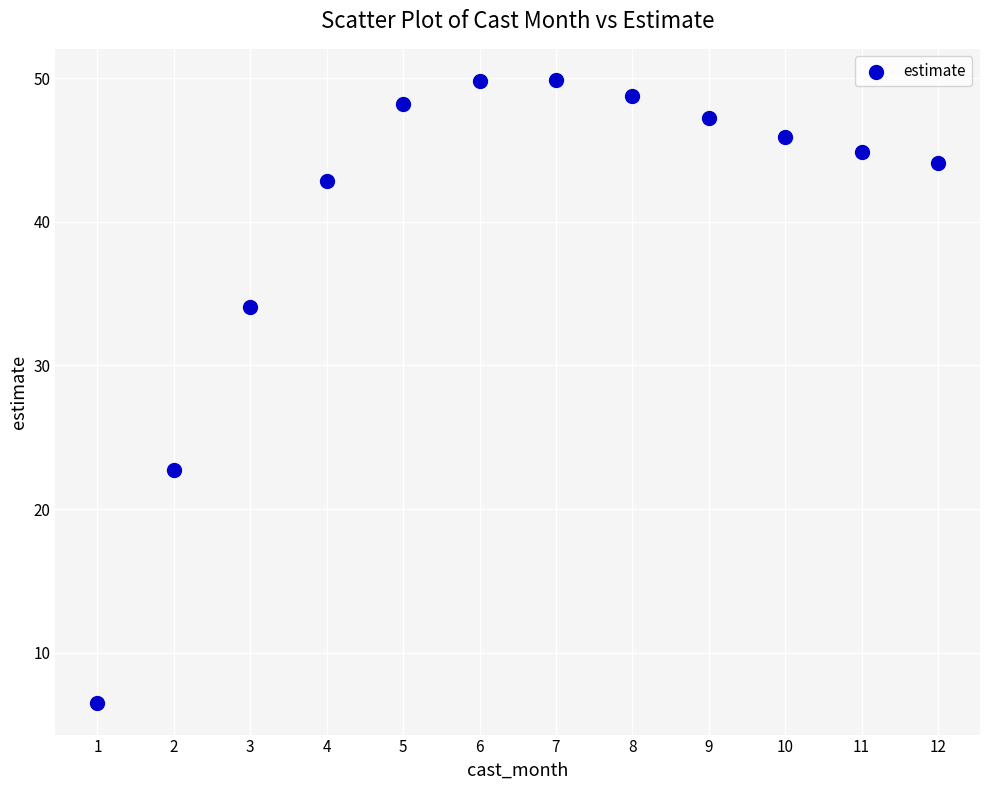

What is the average Y value?

40.4